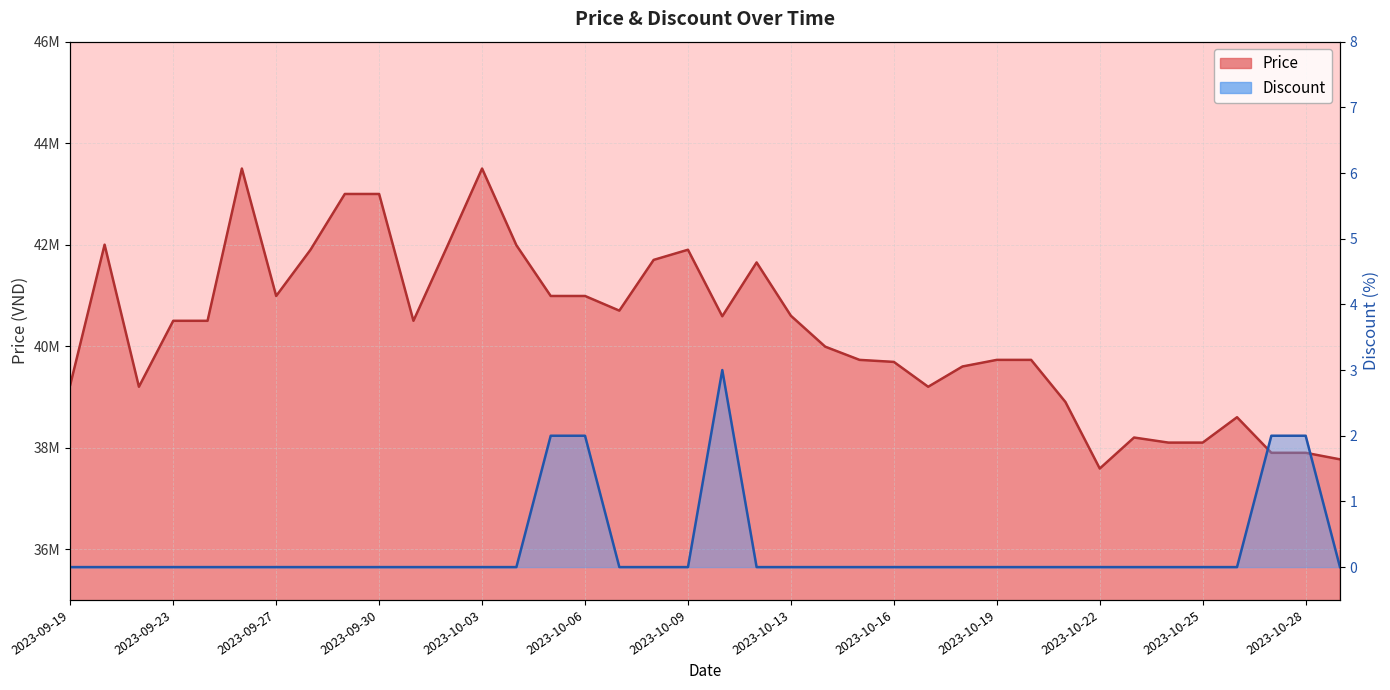

True or false: Price has more than 1 points higher than both neighbors.

True